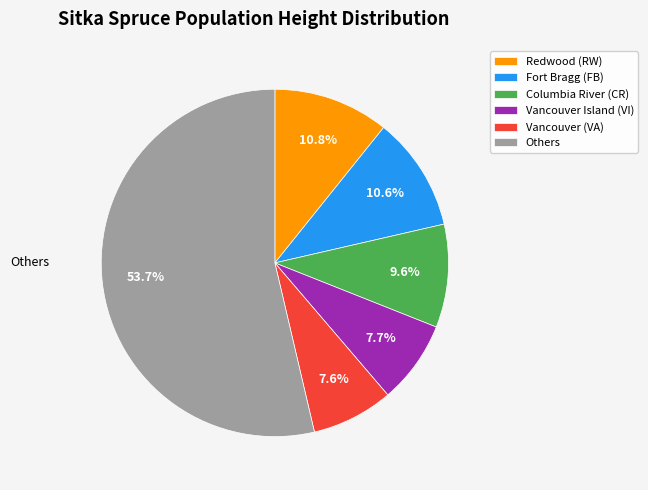

Is Fort Bragg (FB) the majority of the pie?

No